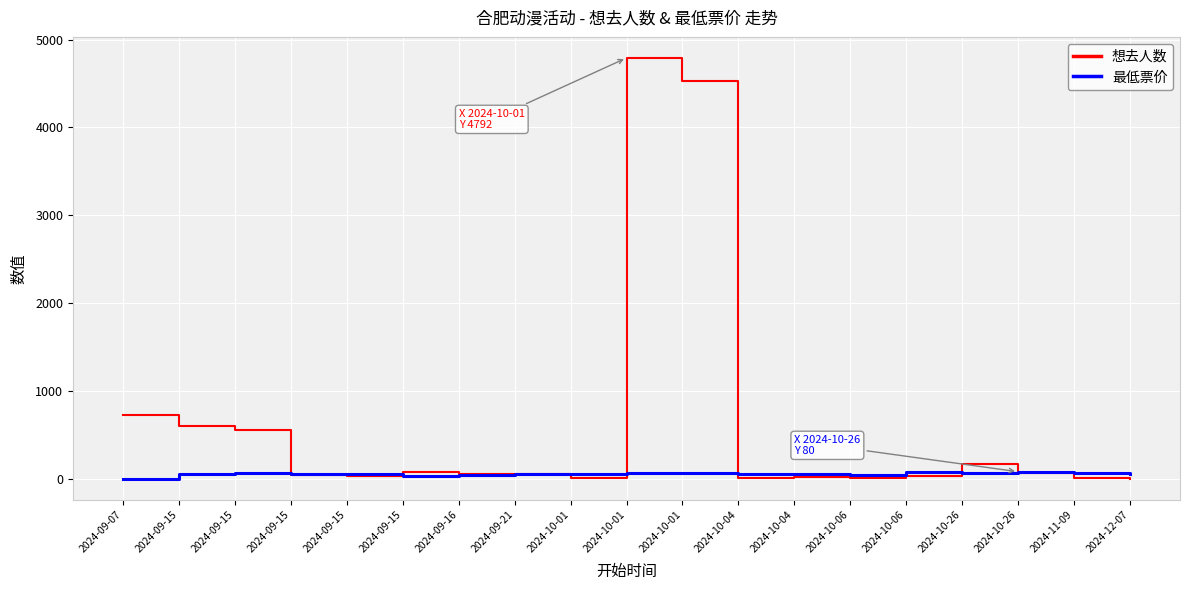

Does the chart display data point markers on the line(s)?

No